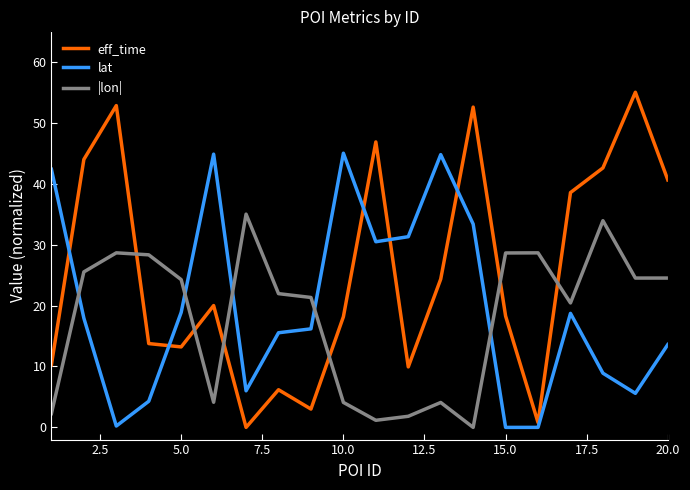

What is the maximum value shown in the chart?

55.0